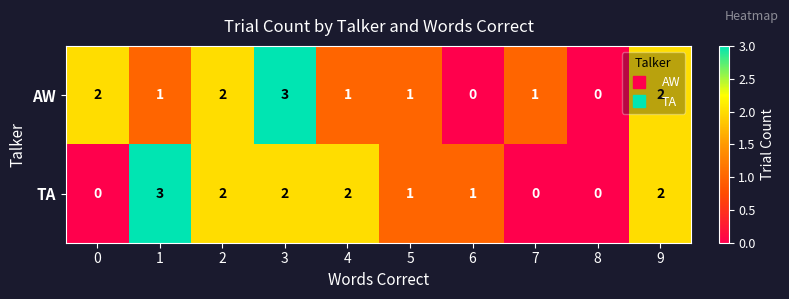

What is the sum of all TA values?

13